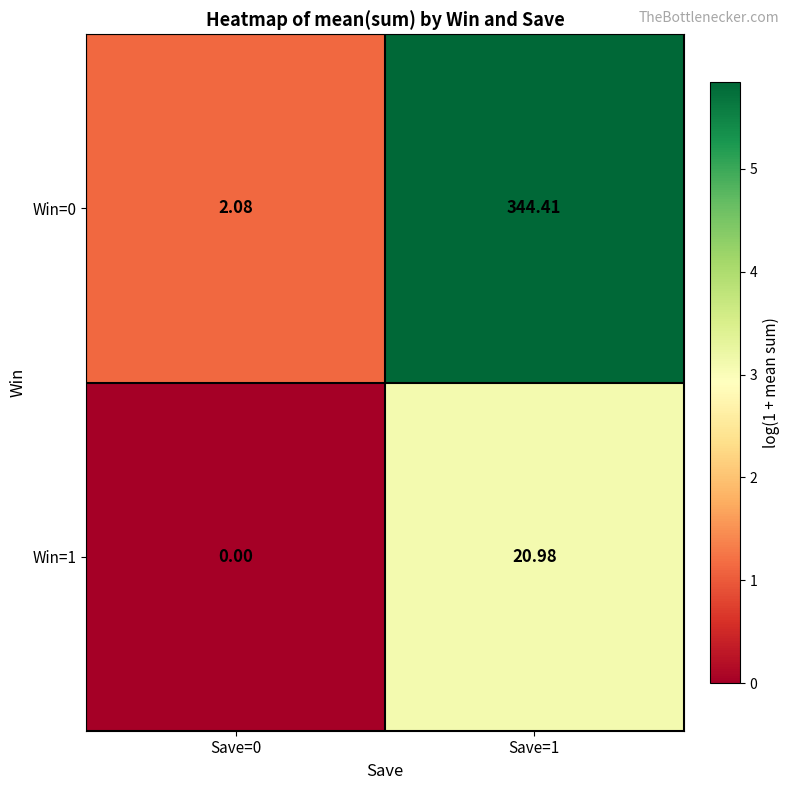

Is the value of Win=0 at Save=0 greater than the value of Win=1 at Save=0?

Yes